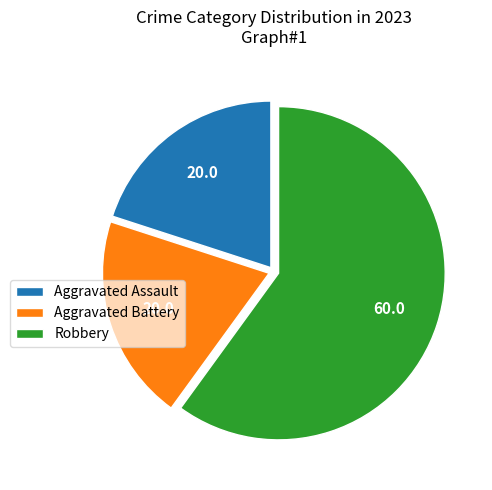

Does Robbery represent more than half of the total?

Yes